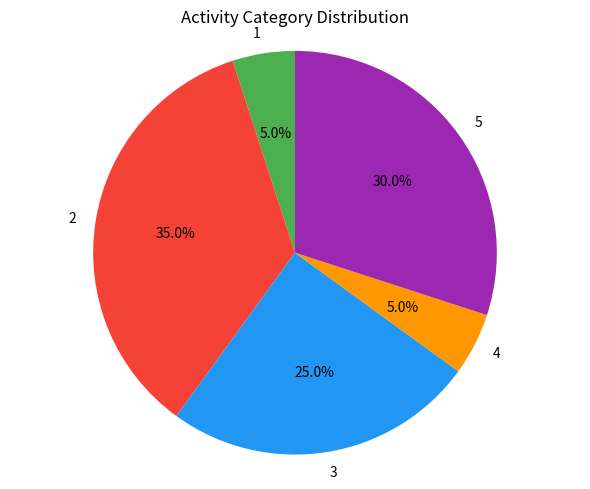

Is there any slice that represents more than half of the pie?

No